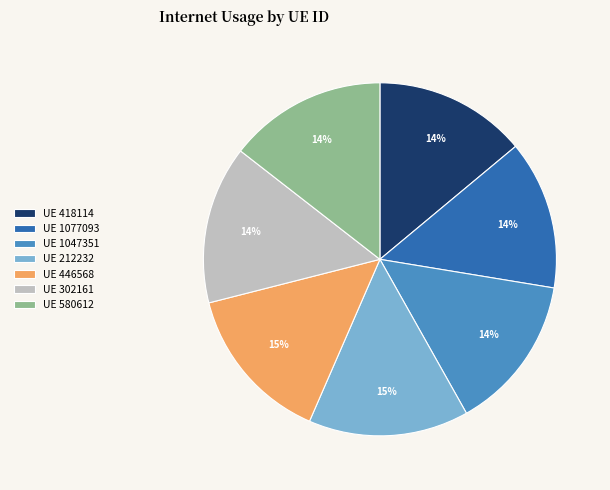

Count the number of slices in the pie.

7